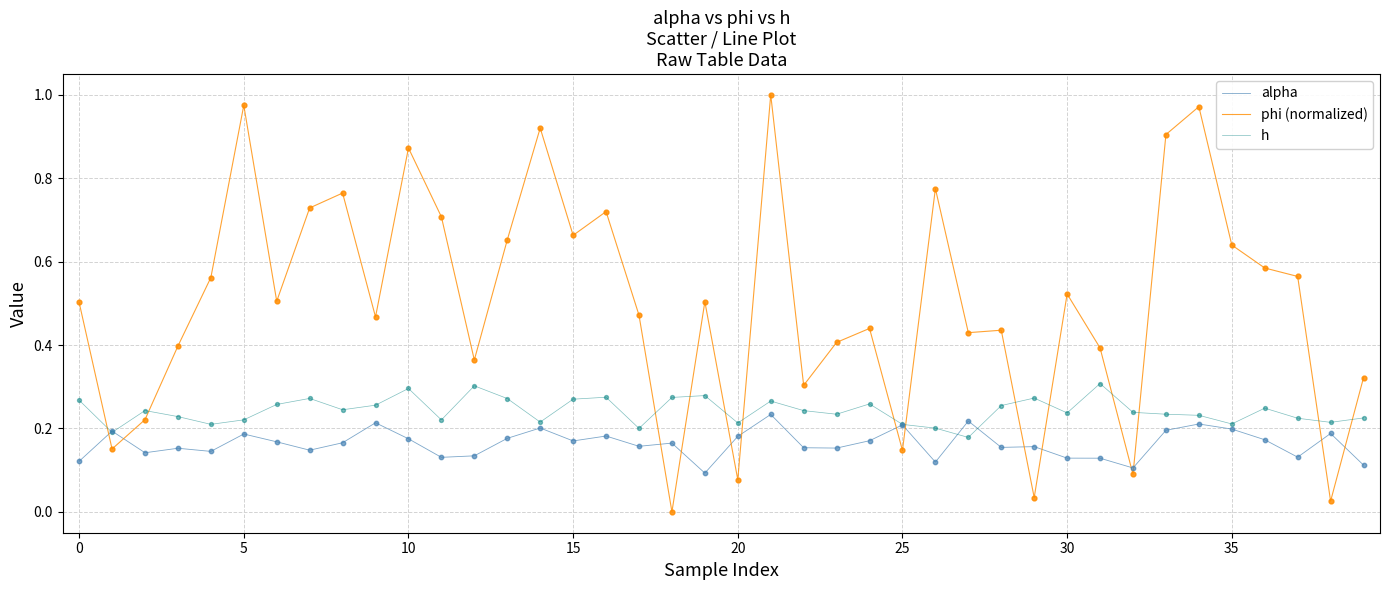

Which series has the largest total across all categories?

phi (normalized)